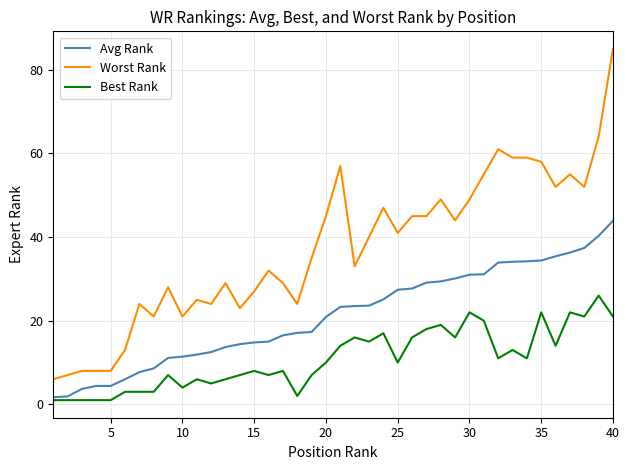

Is this an area chart (filled region under the line)?

No